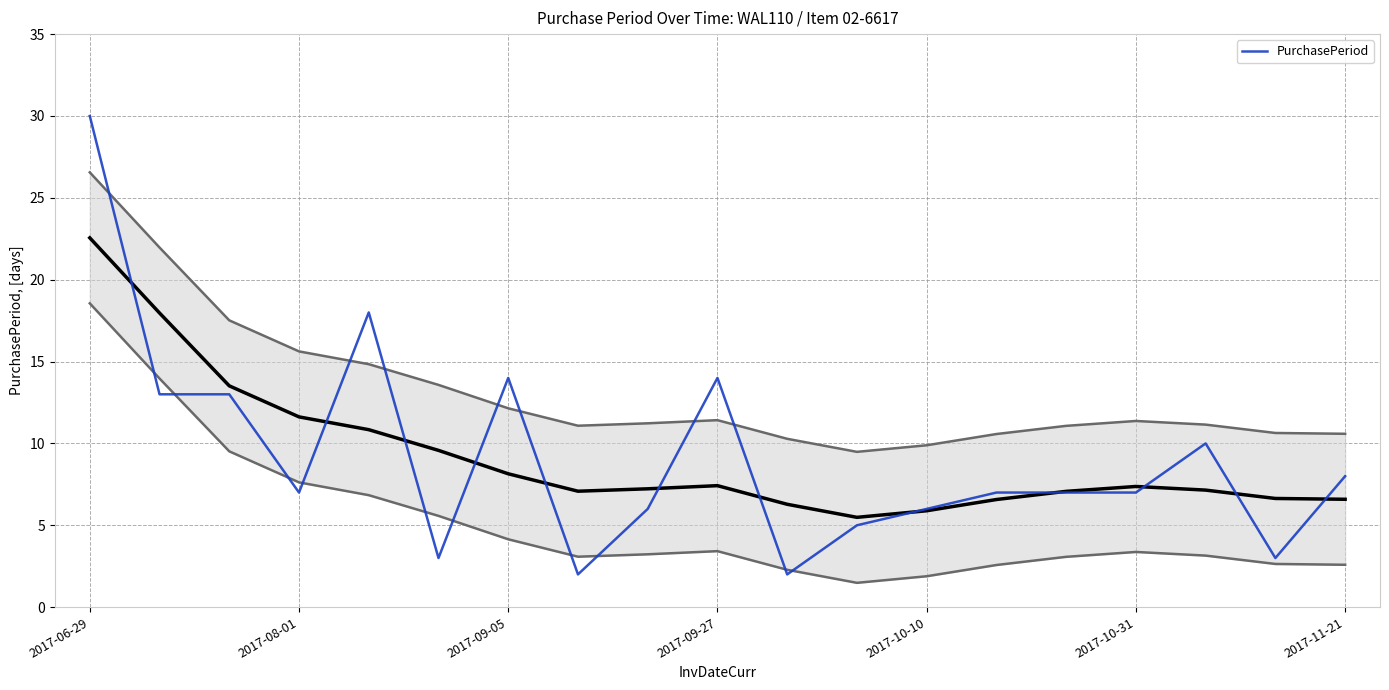

Which category has the lowest value across all series?

7